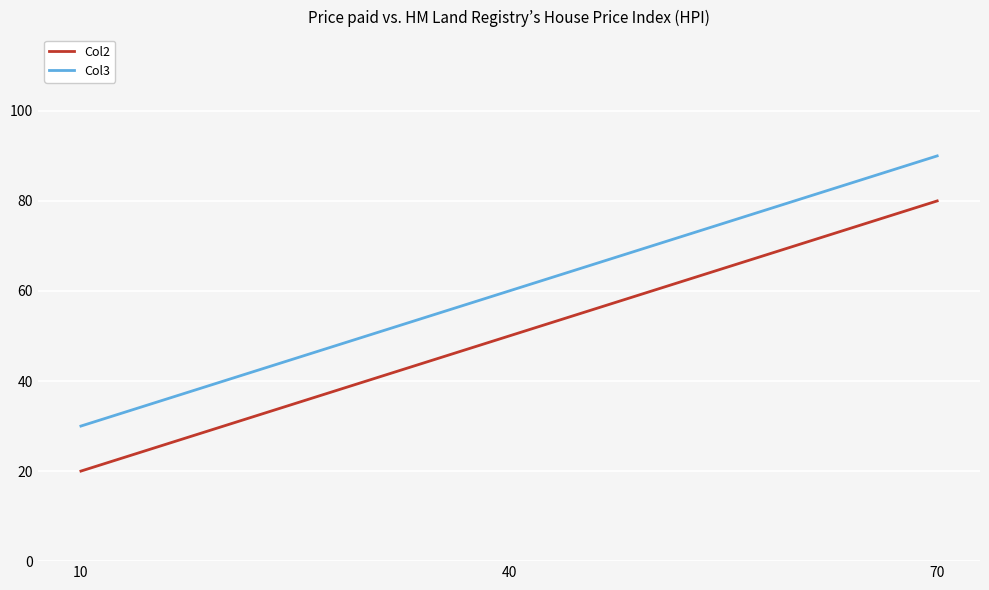

Which series has the largest total across all categories?

Col3